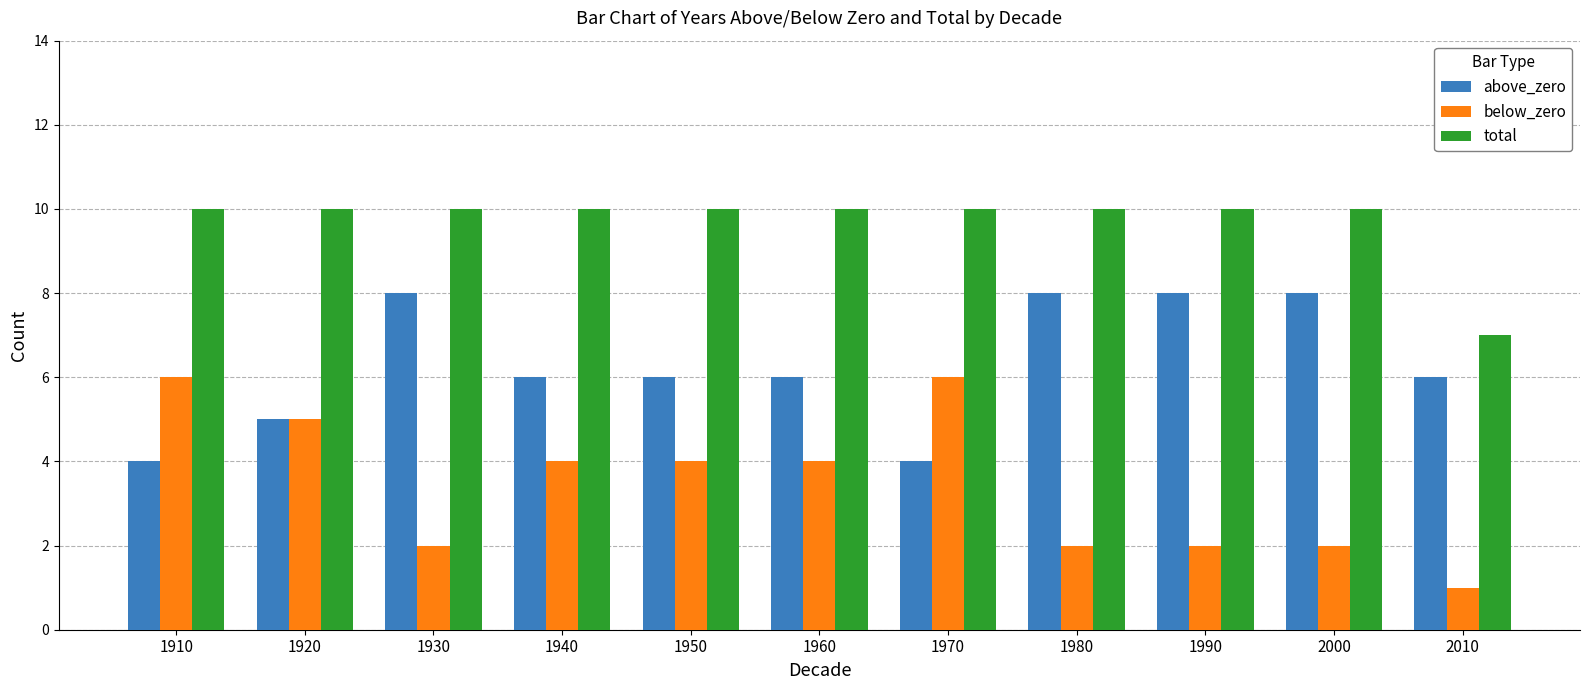

Reading left to right, what are all the values shown in this chart?

above_zero: 4	5	8	6	6	6	4	8	8	8	6
below_zero: 6	5	2	4	4	4	6	2	2	2	1
total: 10	10	10	10	10	10	10	10	10	10	7